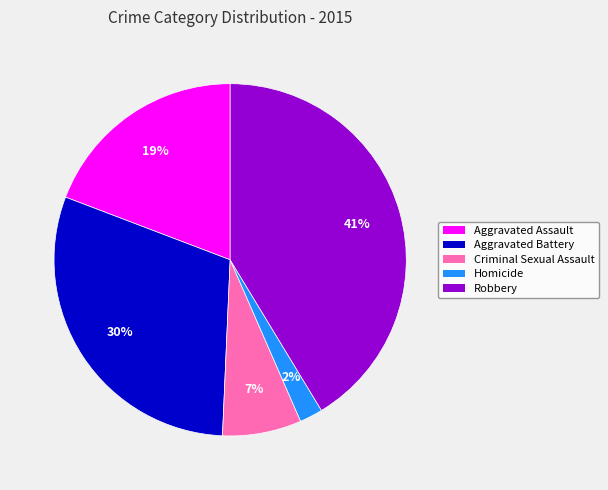

Which has a higher value, Homicide or Aggravated Assault?

Aggravated Assault